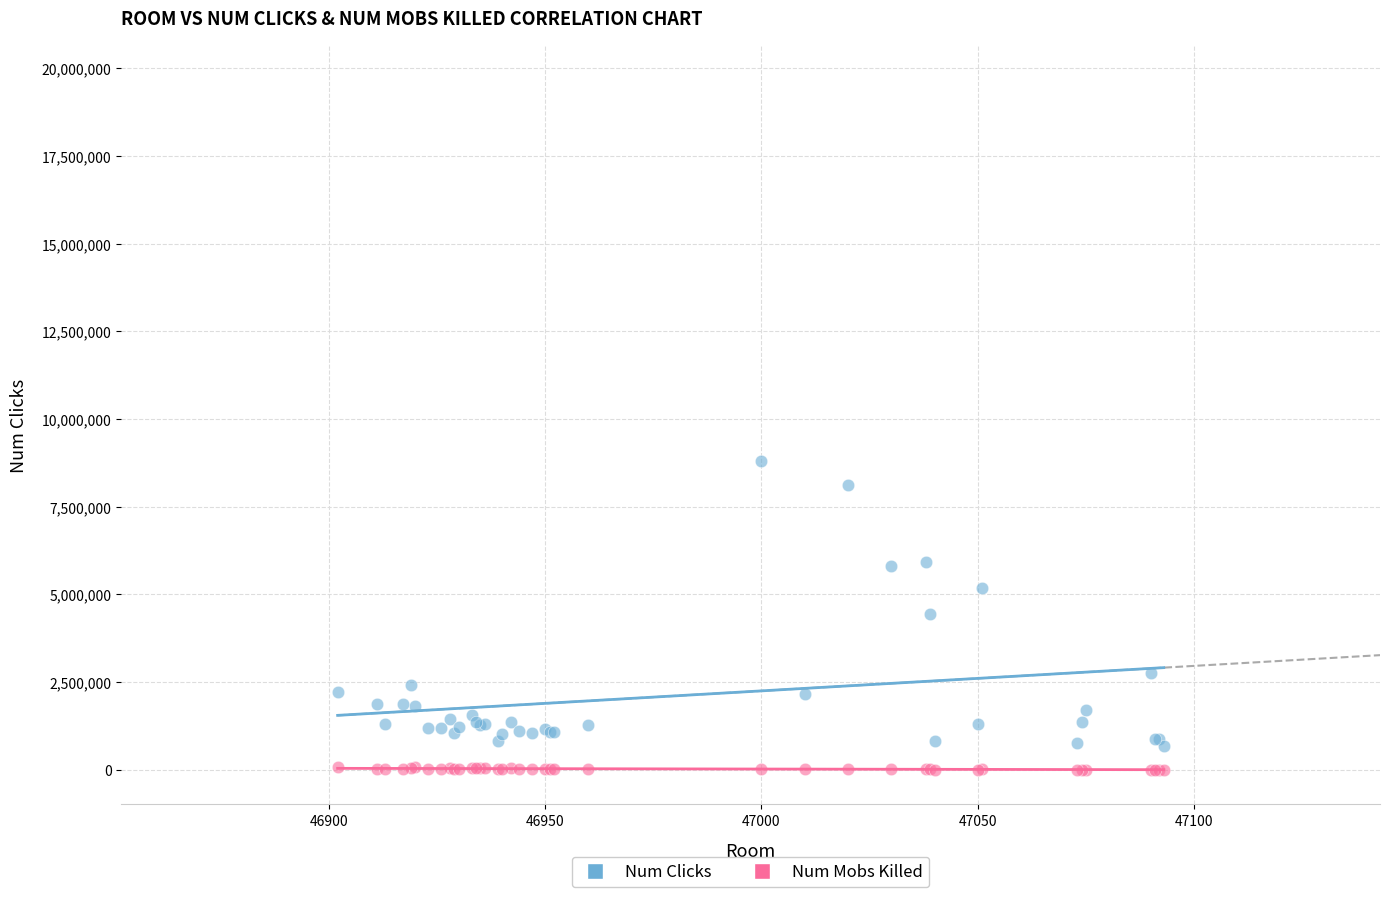

Which series has the widest spread of Y values?

Num Clicks